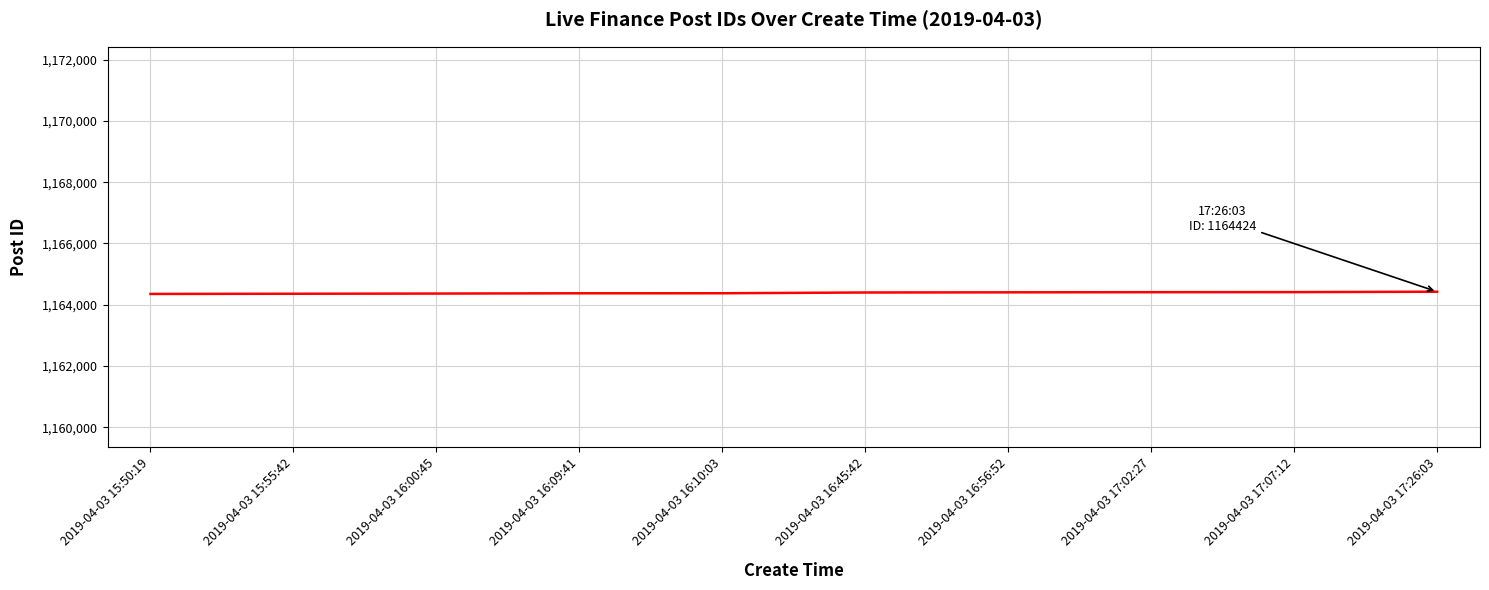

What is the difference between the maximum and second lowest values?

66